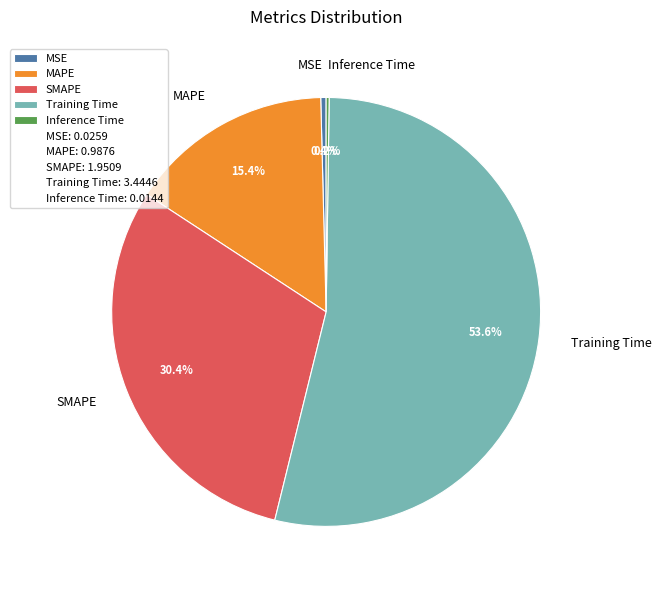

What is the largest slice in the pie chart?

Training Time